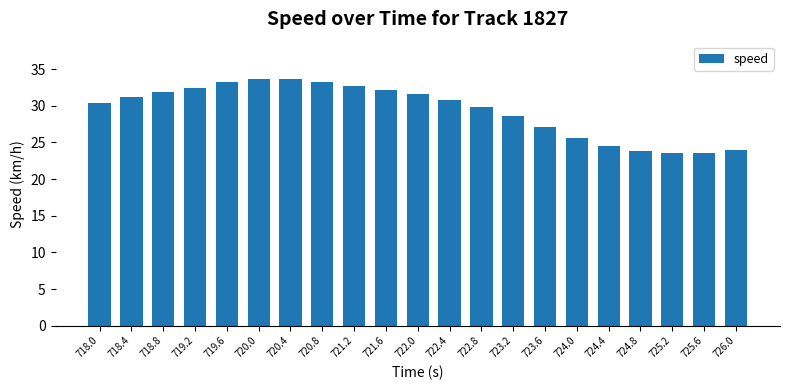

What position from the right is 720.8?

14